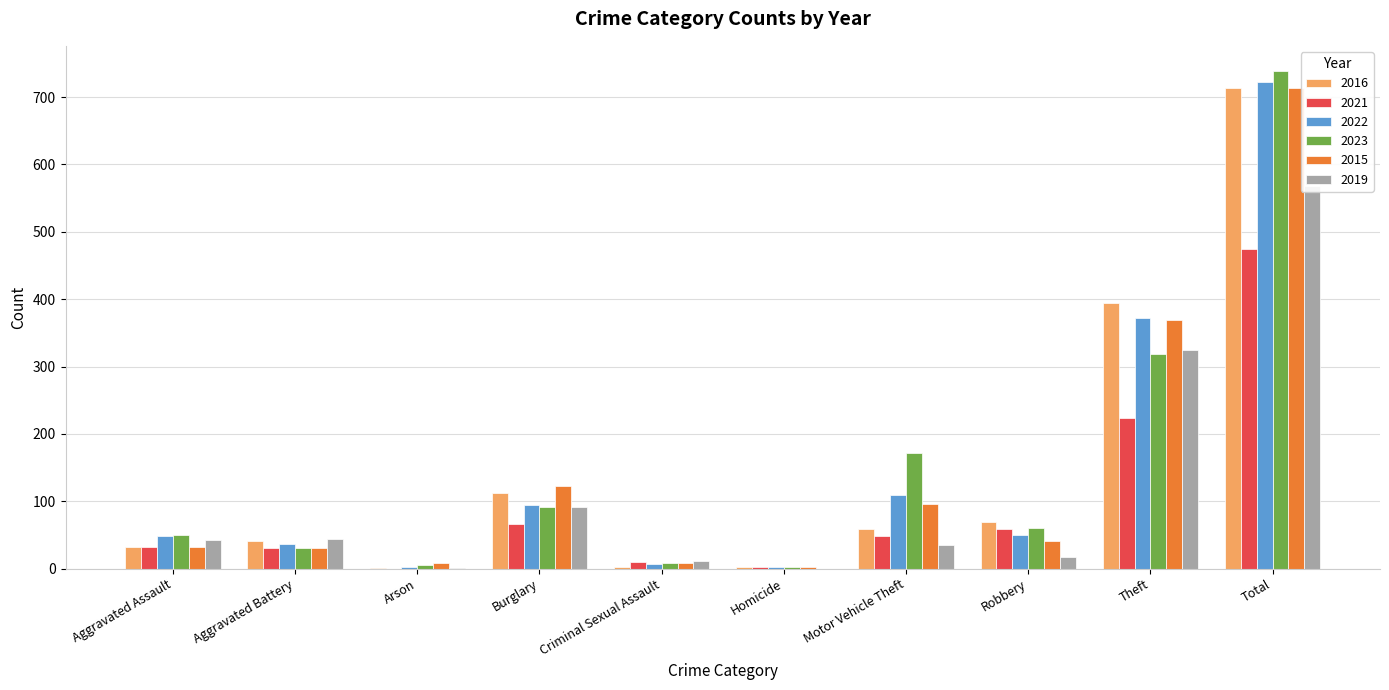

Reading right to left, transcribe all the data shown in this chart.

2016: Total=714	Theft=394	Robbery=69	Motor Vehicle Theft=59	Homicide=2	Criminal Sexual Assault=3	Burglary=113	Arson=1	Aggravated Battery=41	Aggravated Assault=32
2021: Total=474	Theft=224	Robbery=59	Motor Vehicle Theft=49	Homicide=2	Criminal Sexual Assault=10	Burglary=67	Arson=0	Aggravated Battery=31	Aggravated Assault=32
2022: Total=722	Theft=372	Robbery=50	Motor Vehicle Theft=110	Homicide=2	Criminal Sexual Assault=7	Burglary=95	Arson=2	Aggravated Battery=36	Aggravated Assault=48
2023: Total=739	Theft=319	Robbery=61	Motor Vehicle Theft=171	Homicide=3	Criminal Sexual Assault=9	Burglary=91	Arson=5	Aggravated Battery=30	Aggravated Assault=50
2015: Total=713	Theft=369	Robbery=41	Motor Vehicle Theft=96	Homicide=3	Criminal Sexual Assault=9	Burglary=123	Arson=9	Aggravated Battery=31	Aggravated Assault=32
2019: Total=568	Theft=325	Robbery=17	Motor Vehicle Theft=35	Homicide=0	Criminal Sexual Assault=11	Burglary=92	Arson=1	Aggravated Battery=44	Aggravated Assault=43